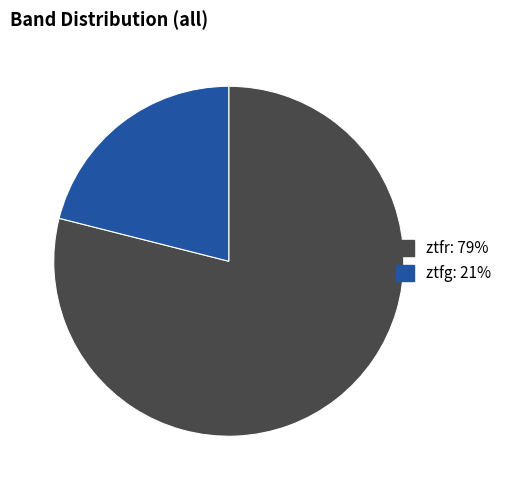

The ztfr slice represents 79% of the pie. True or false?

True